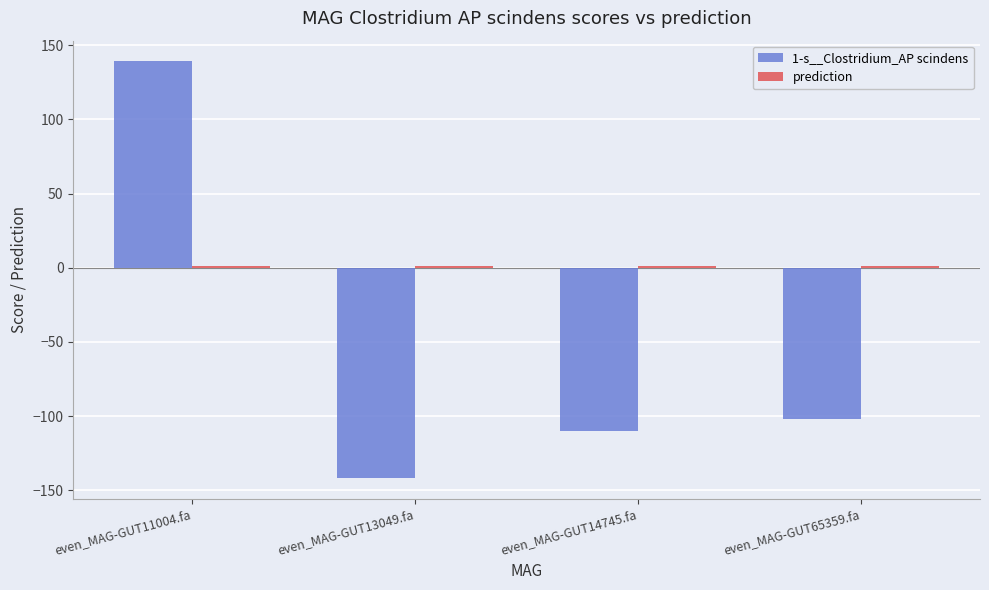

At which category is the sum across all series the highest?

even_MAG-GUT11004.fa